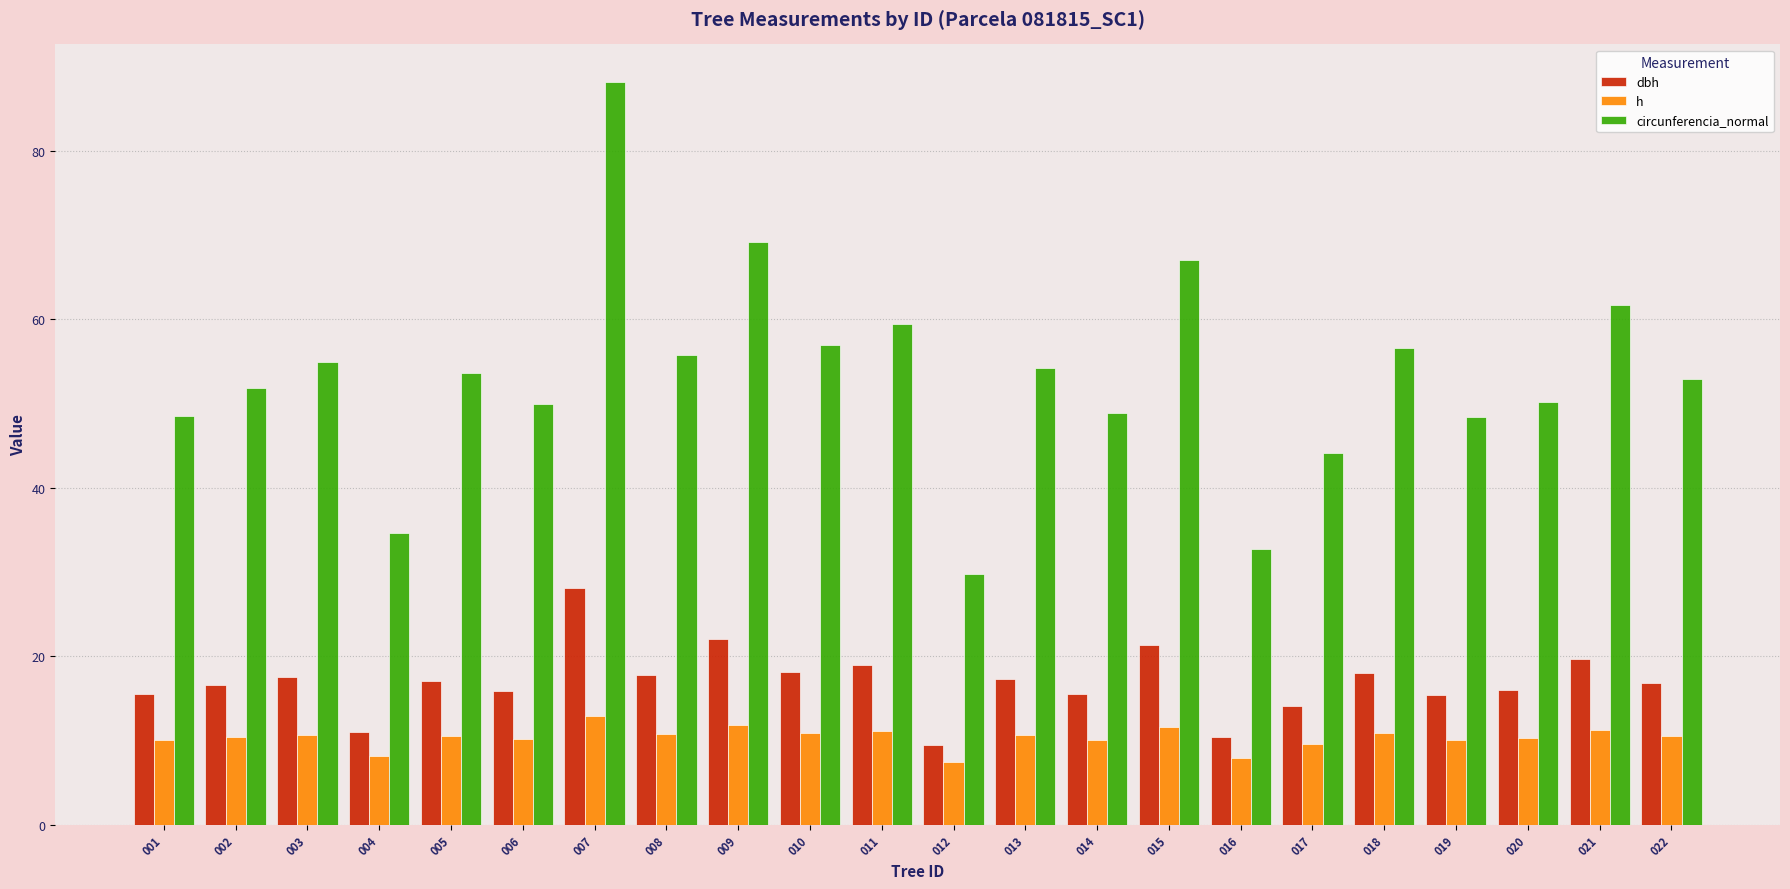

Where does the circunferencia_normal series first go above 53?

003